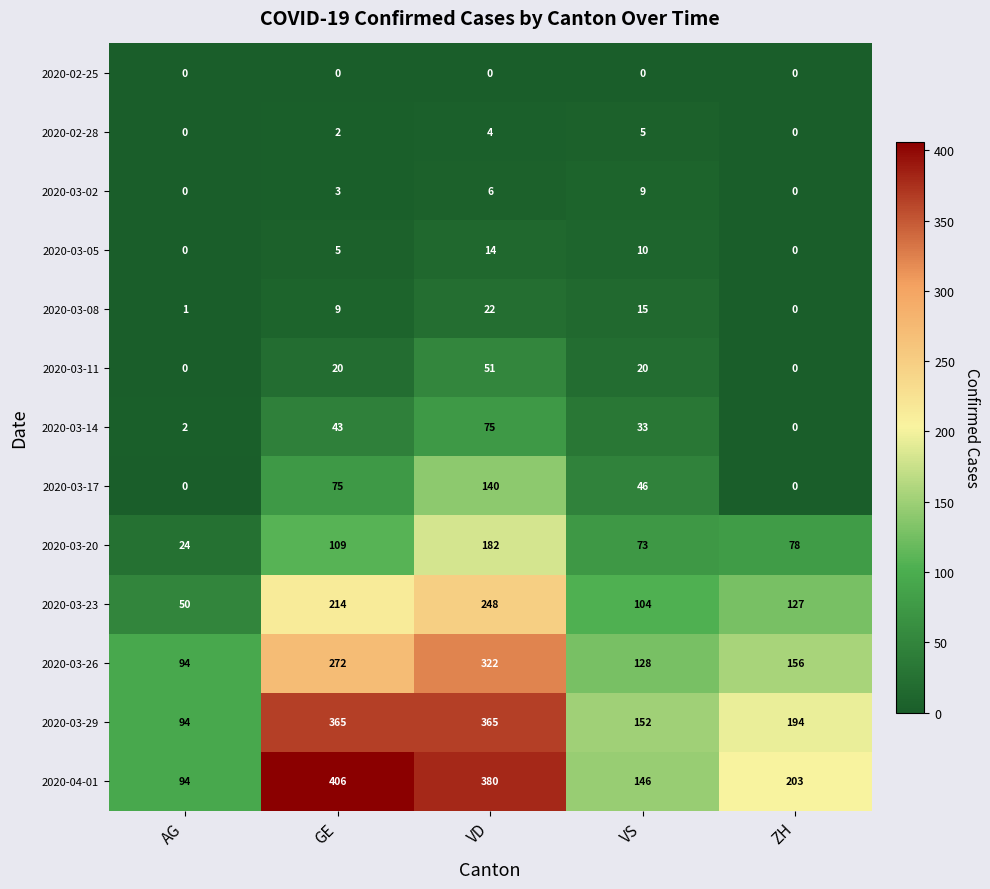

Count the 2020-03-02 values in the range 0 to 6.

4